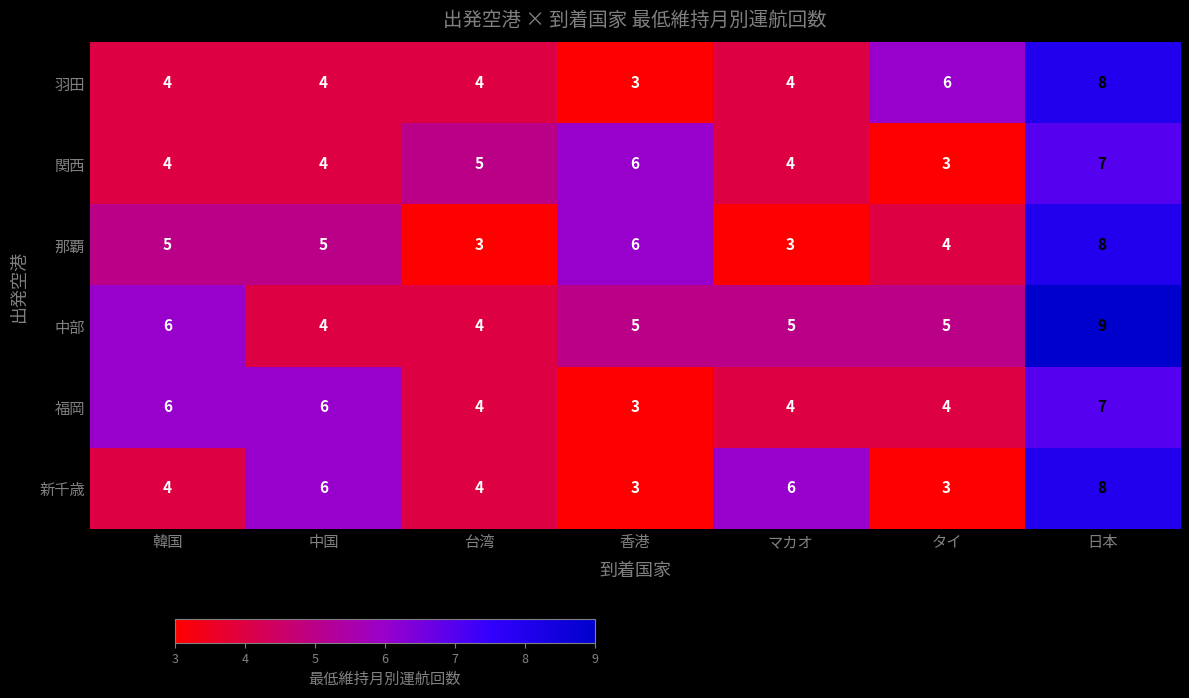

Which series changed the most between 中国 and 日本?

中部